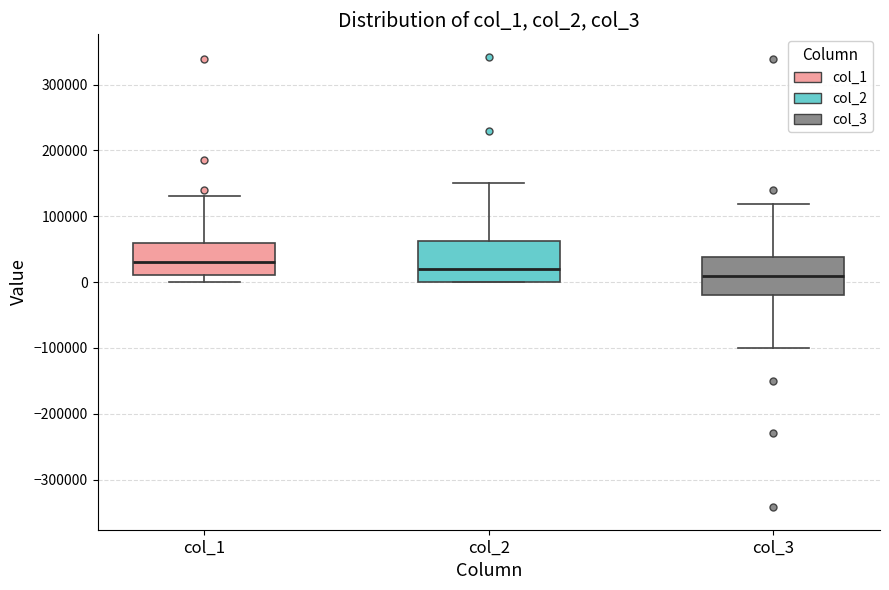

Where is the upper edge of the box for col_1 on the y-axis? The values are not printed on the chart, so give them approximately, as read against the axis.

60000